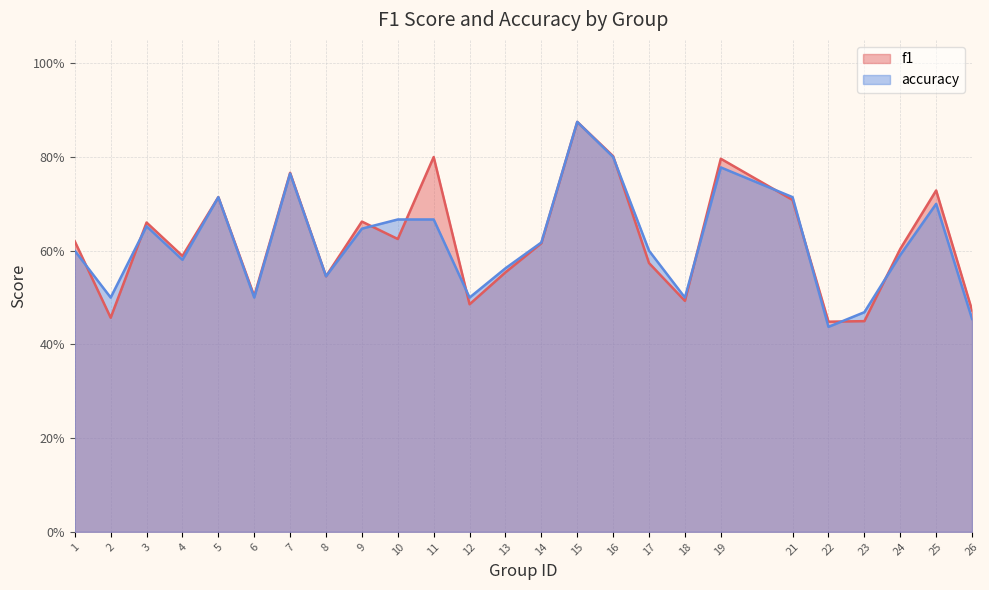

List the series in order of their overall mean, highest first.

f1, accuracy